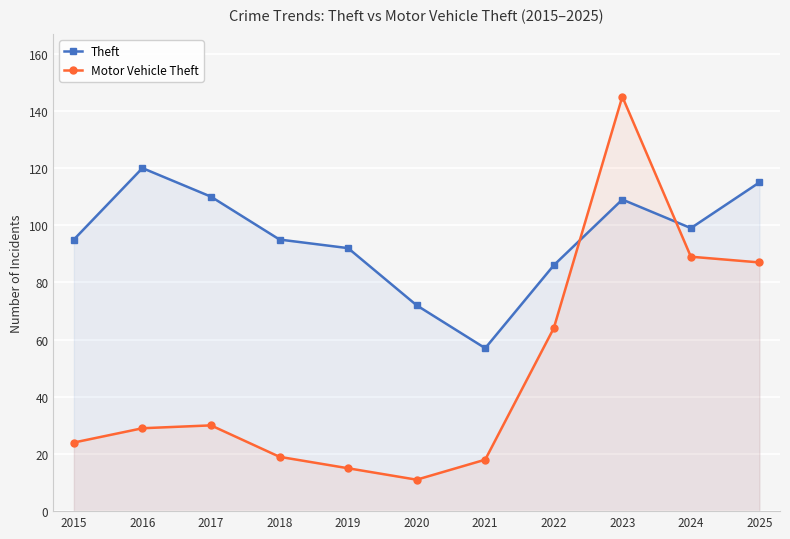

What are all the series names shown in the legend?

Theft, Motor Vehicle Theft